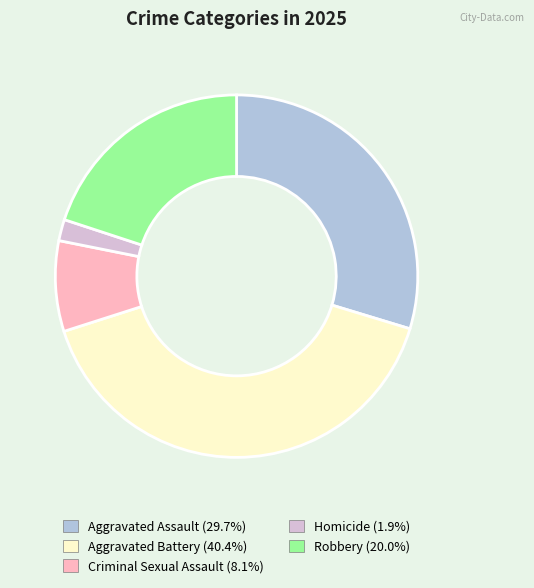

Approximately how many times larger is the value at Robbery compared to Aggravated Assault?

0.7